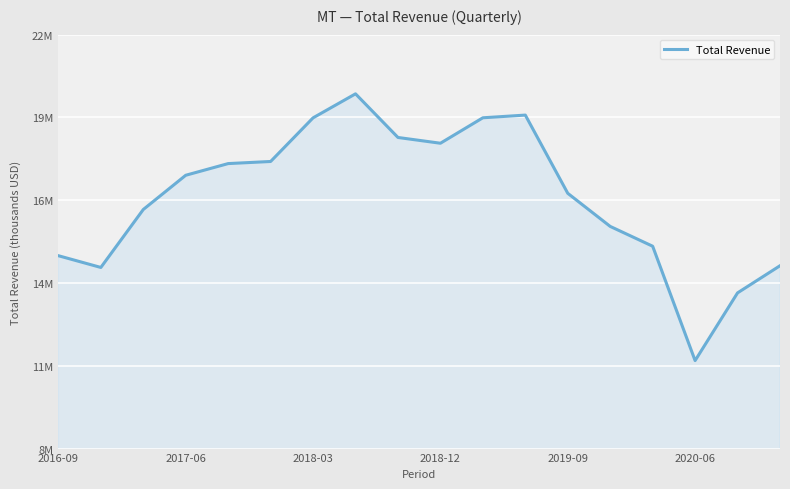

Does the chart have visible grid lines?

Yes